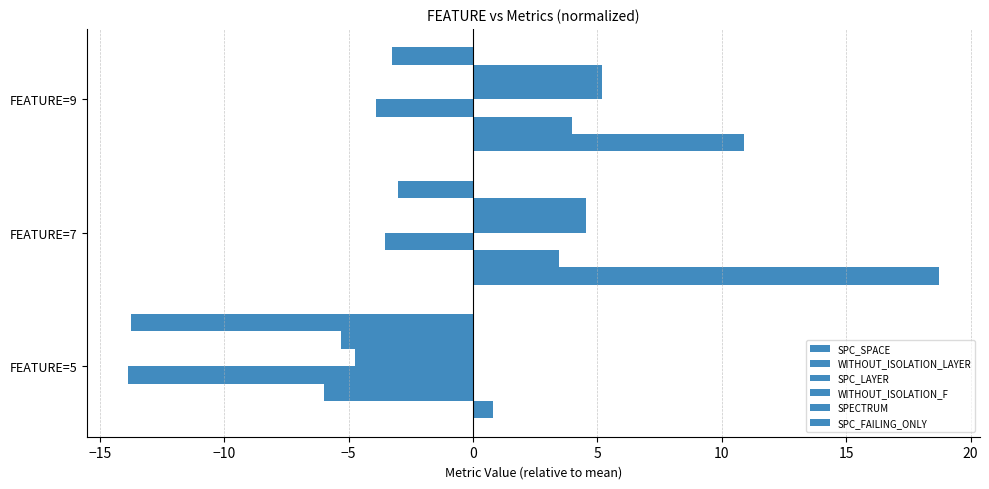

List the series in order of their peak value, lowest first.

SPC_LAYER, SPC_FAILING_ONLY, WITHOUT_ISOLATION_LAYER, WITHOUT_ISOLATION_F, SPECTRUM, SPC_SPACE